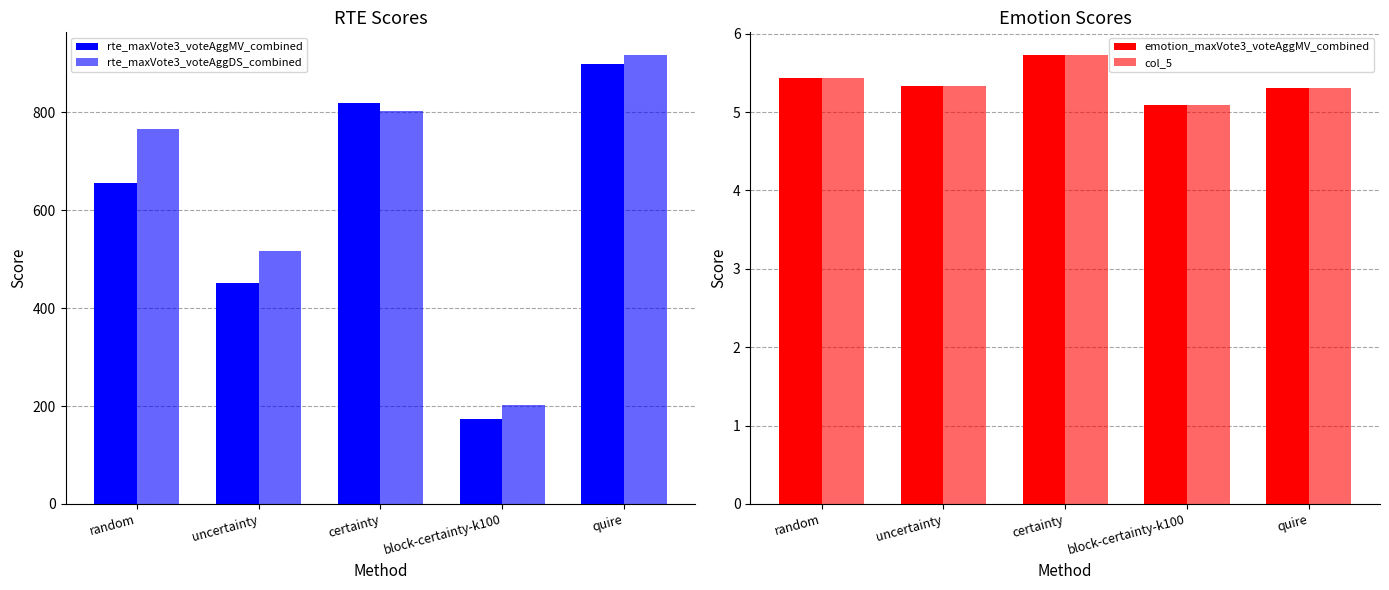

What is the approximate value of rte_maxVote3_voteAggDS_combined at random?

766.8